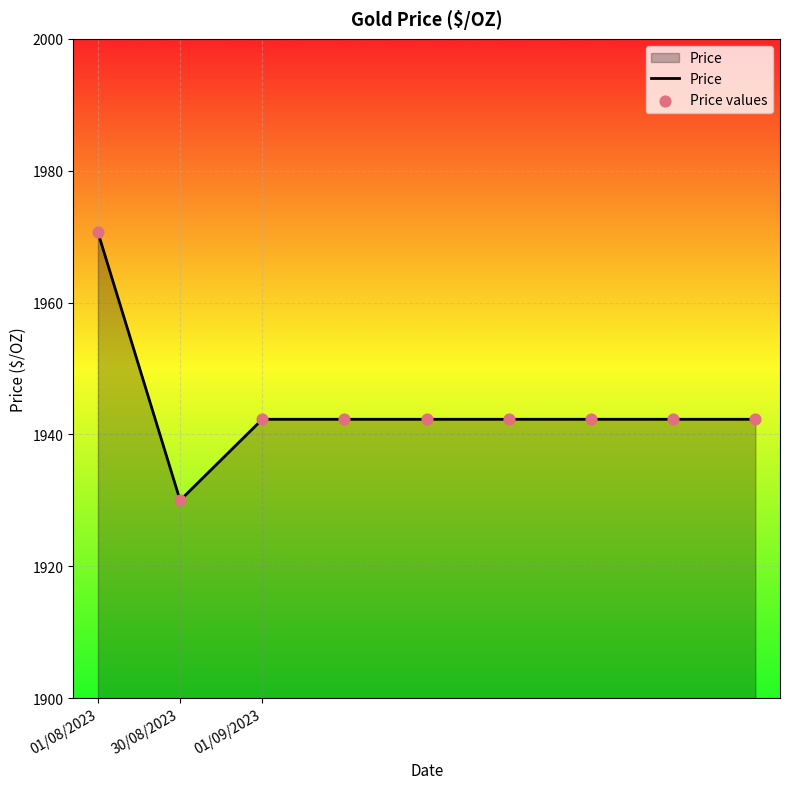

What is the minimum value shown in the chart?

1930.0